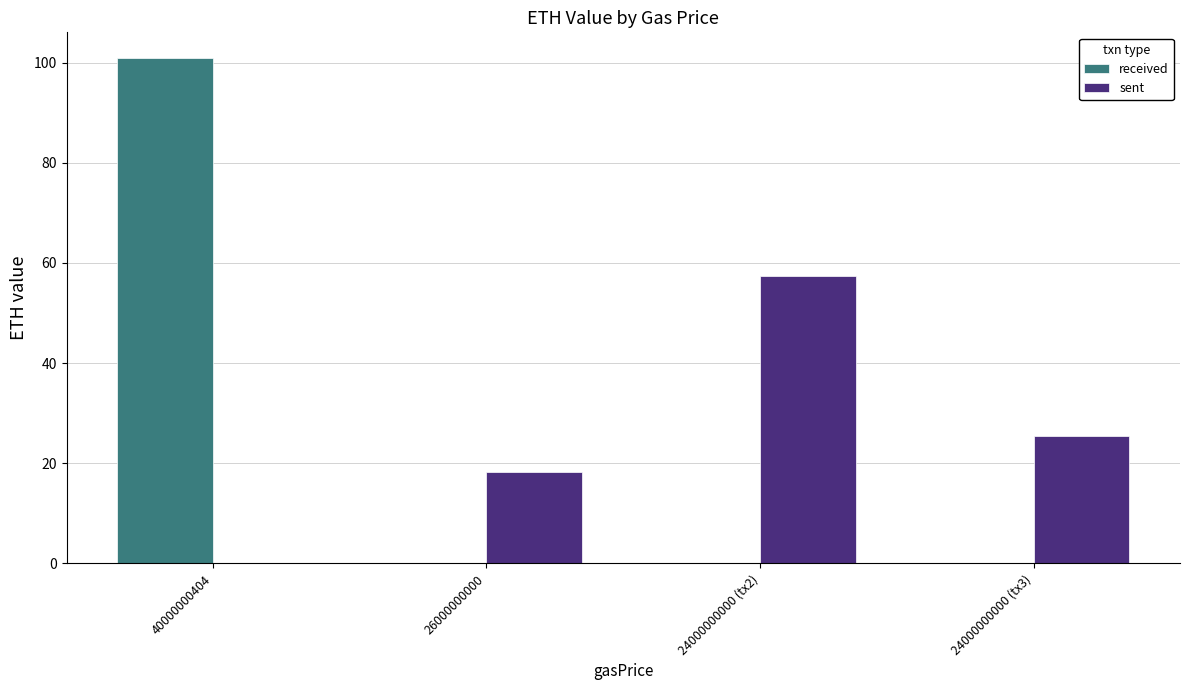

Reading left to right, list all the values displayed in this chart.

received: 40000000404=101.0	26000000000=0.0	24000000000 (tx2)=0.0	24000000000 (tx3)=0.0
sent: 40000000404=0.0	26000000000=18.2	24000000000 (tx2)=57.4	24000000000 (tx3)=25.5